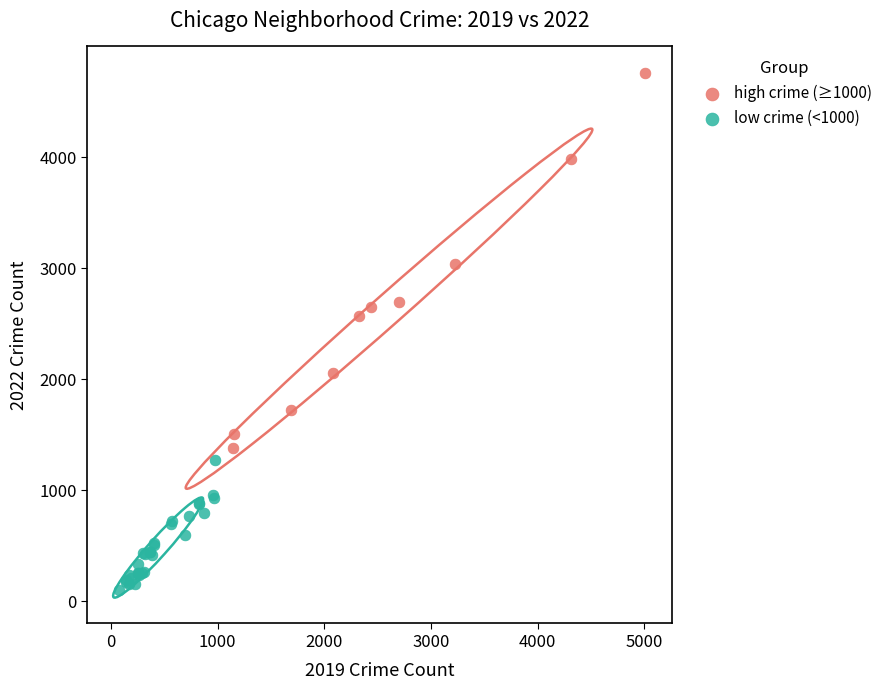

What are all the series names shown in the legend?

high crime (≥1000), low crime (<1000)